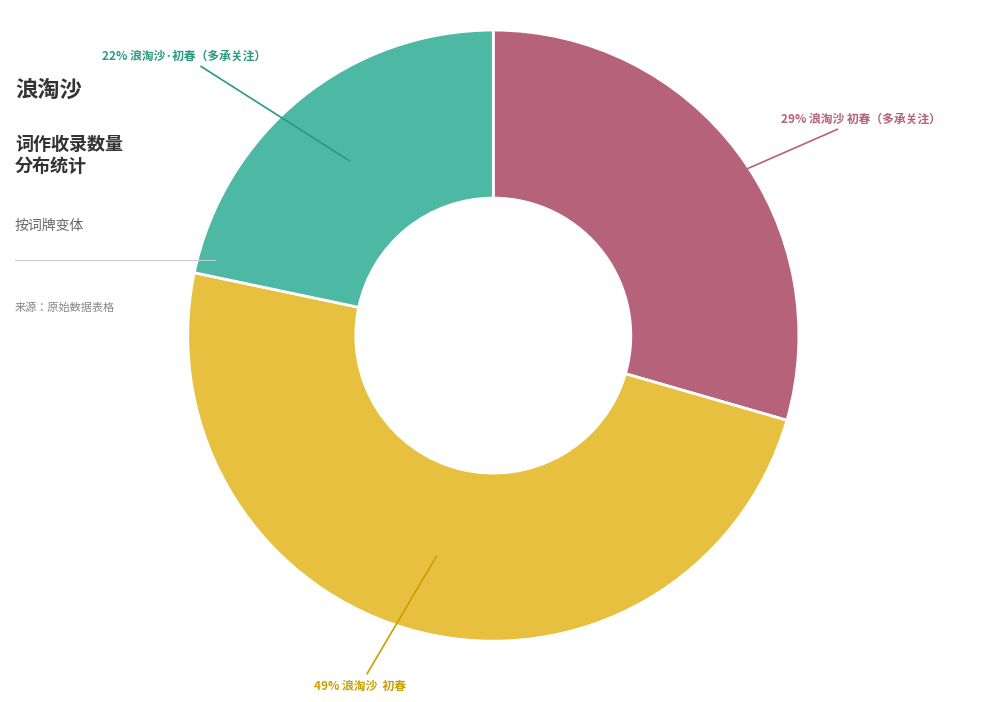

Is there any slice that represents more than half of the pie?

No